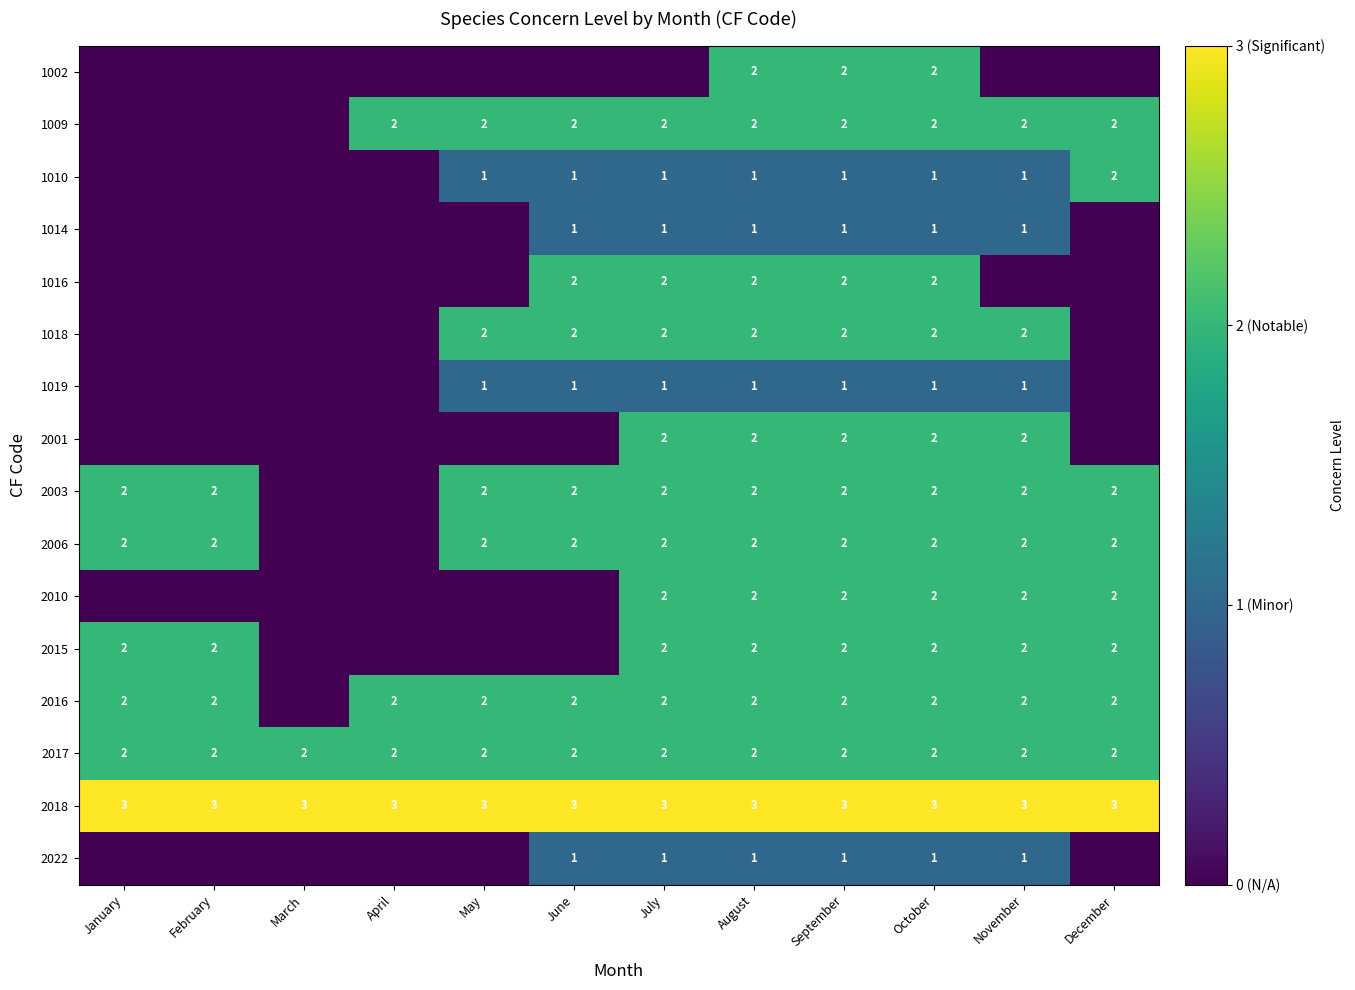

What is the total value across all series at August?

29